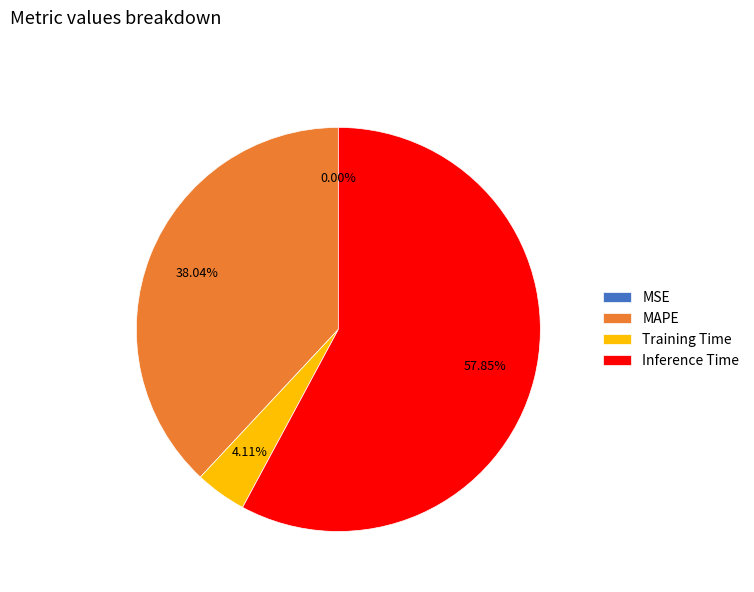

Which category accounts for the majority?

Inference Time